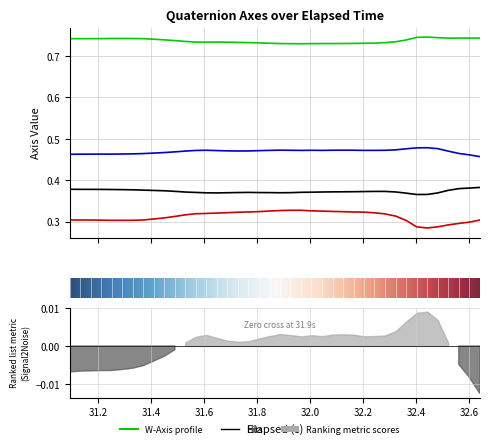

What is the average value of the W-Axis series?

0.7